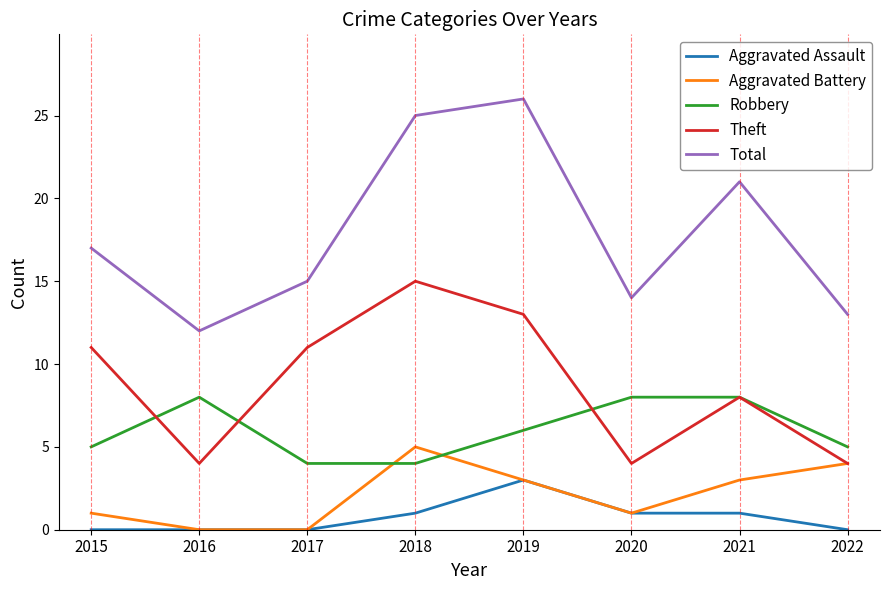

Which series has the widest spread of values?

Total